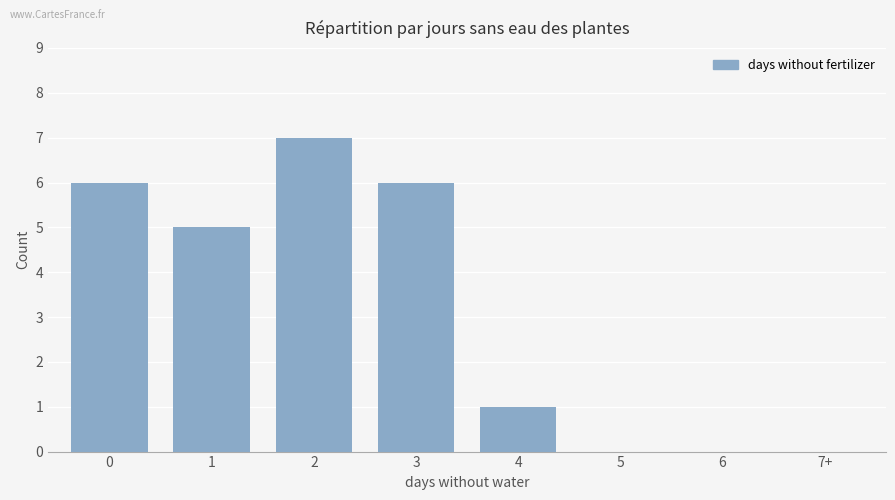

Is it true that the value at 1 is 7?

False